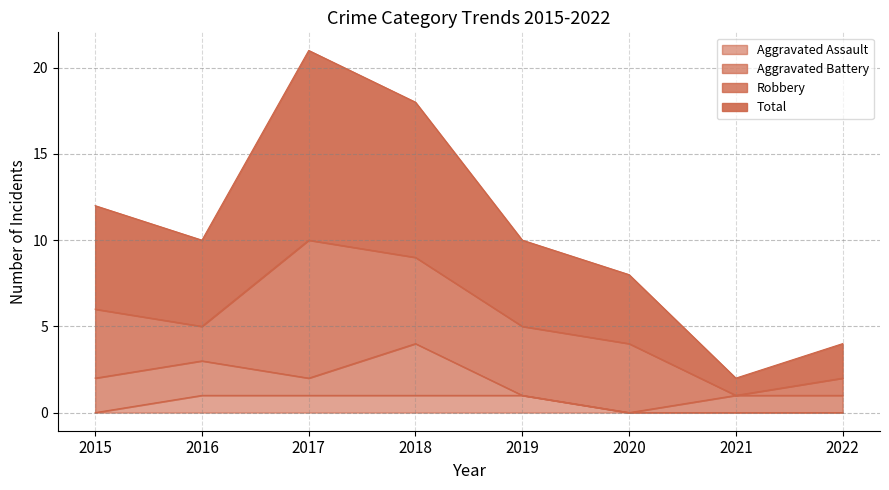

The value of Aggravated Assault at 2017 is 0. True or false?

False